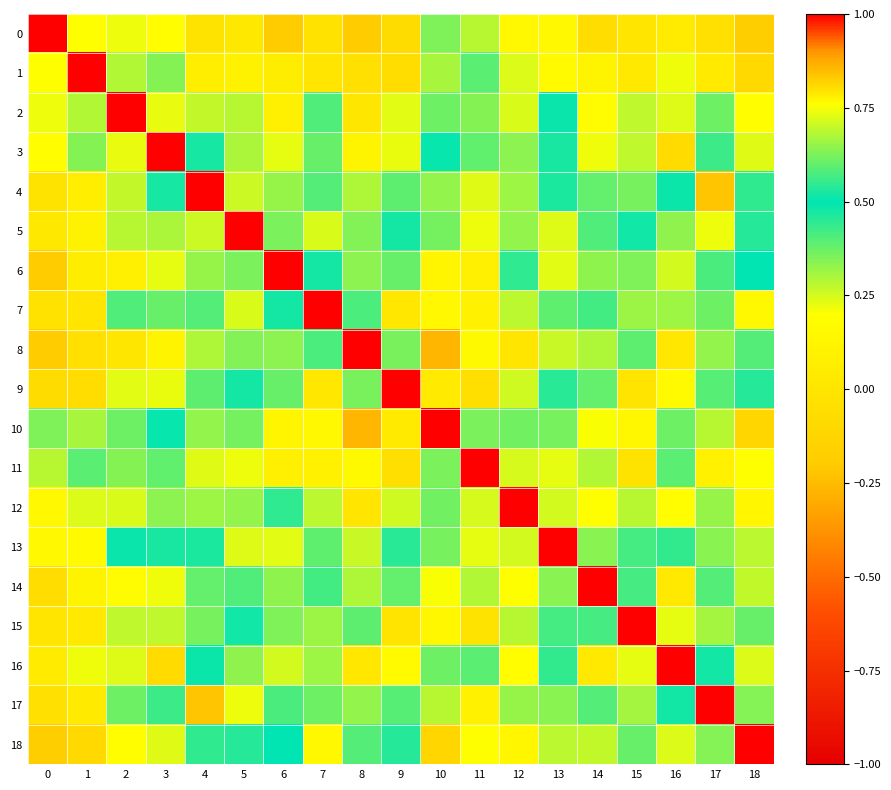

At which category does the chart reach its minimum across all series?

10